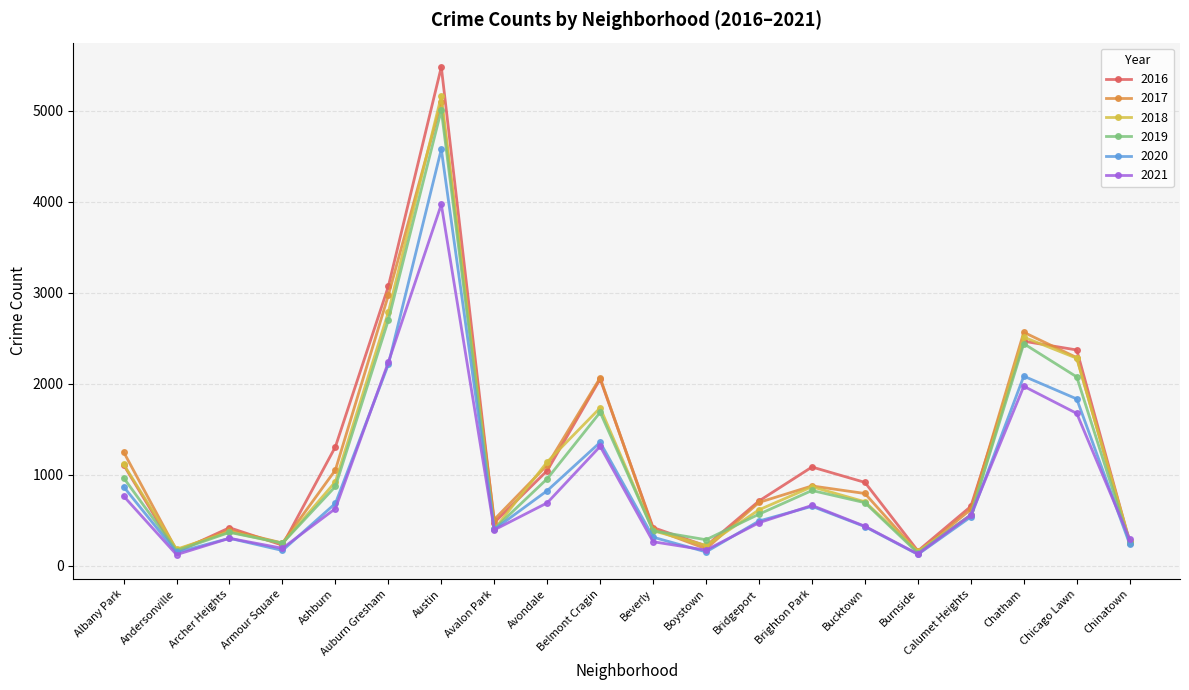

How many data points in 2016 are less than 917?

10